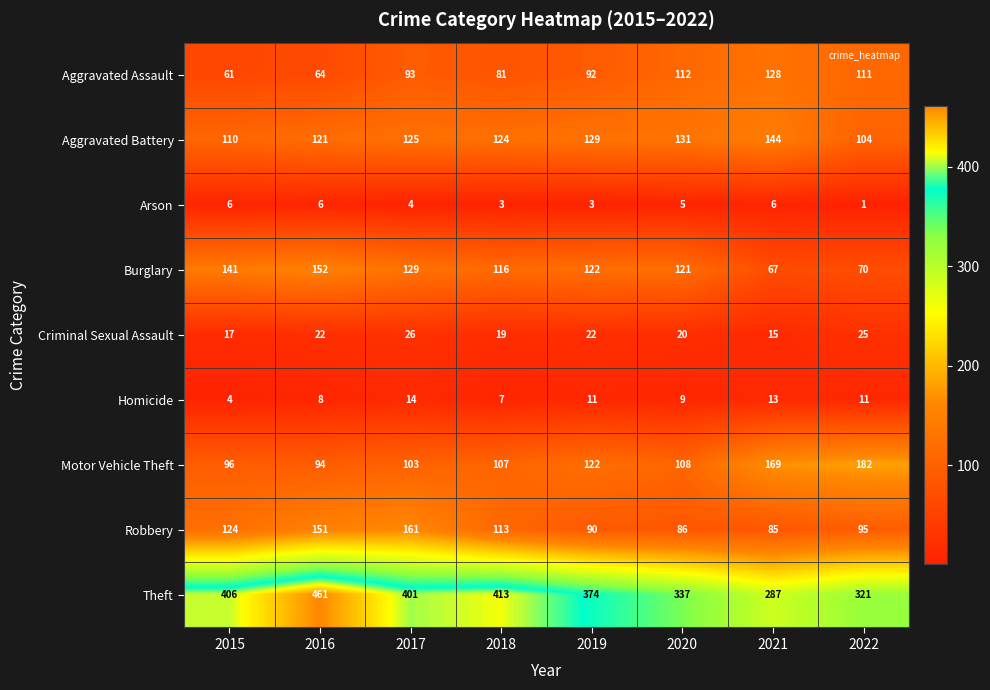

Which series has the largest total across all categories?

Theft